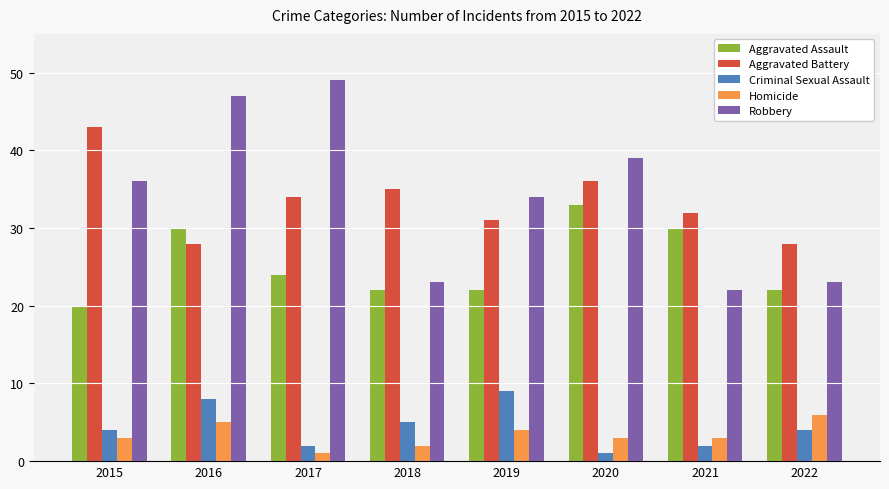

What is the greatest value displayed?

49